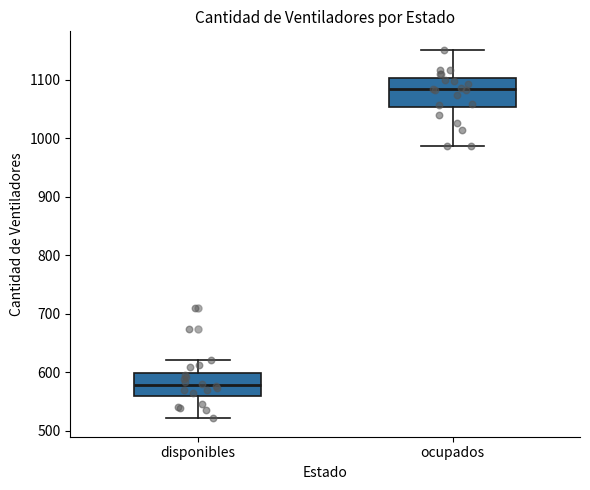

Which box has the lowest median line?

disponibles